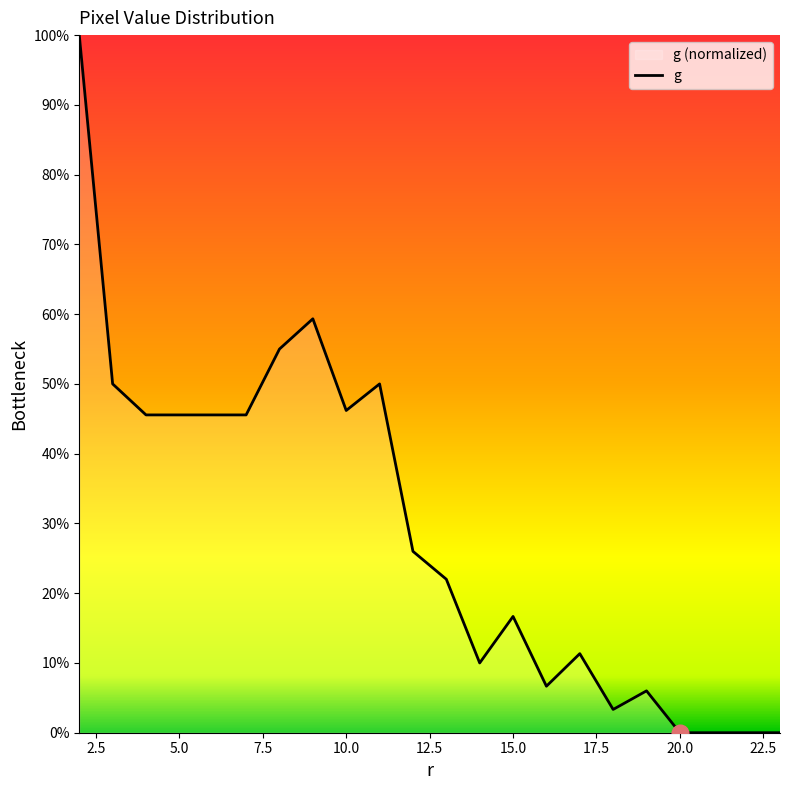

The chart shows a value of 43.4 at 20.0. True or false?

False